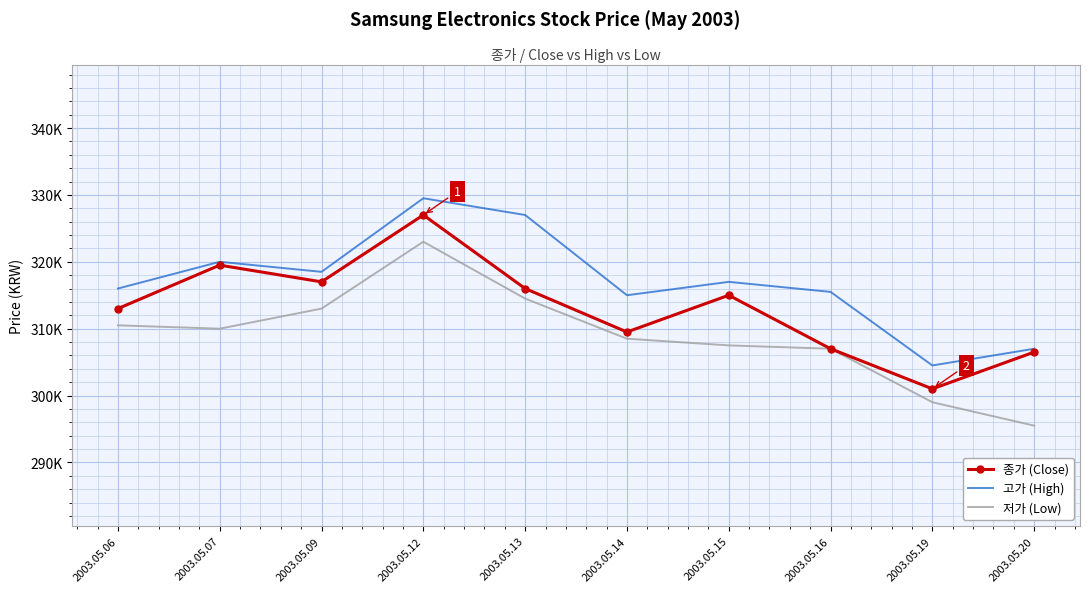

True or false: 저가 (Low) has more than 1 points higher than both neighbors.

False